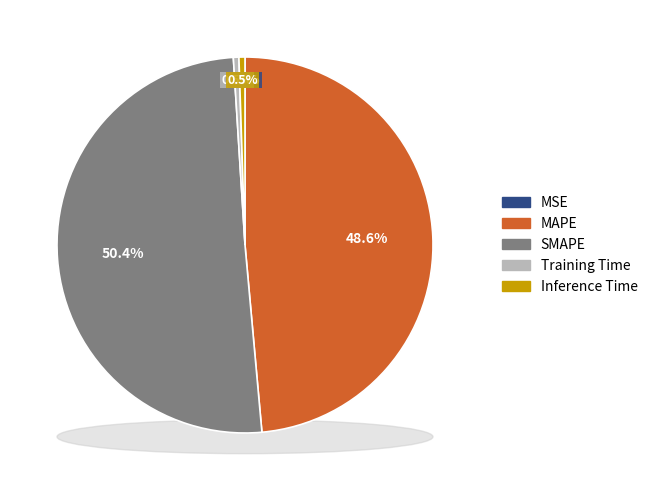

Which slice is the largest?

SMAPE